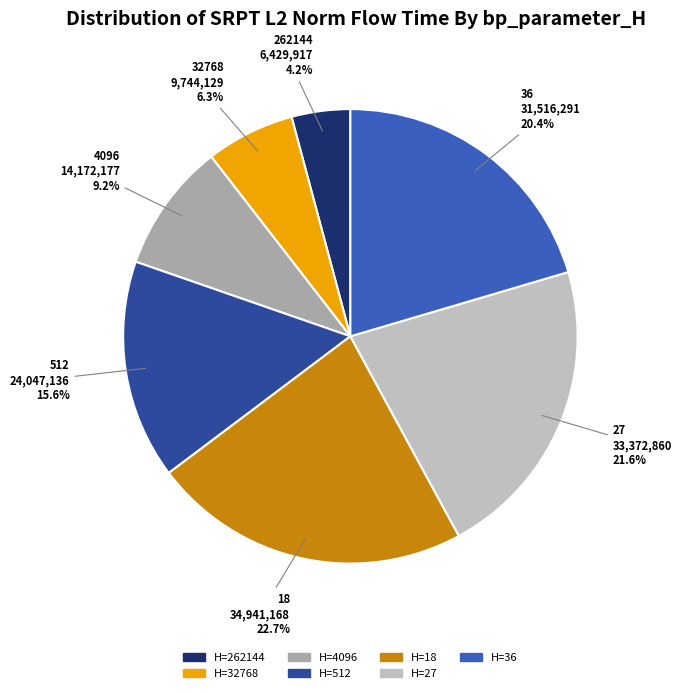

Is there a majority slice in this chart?

No